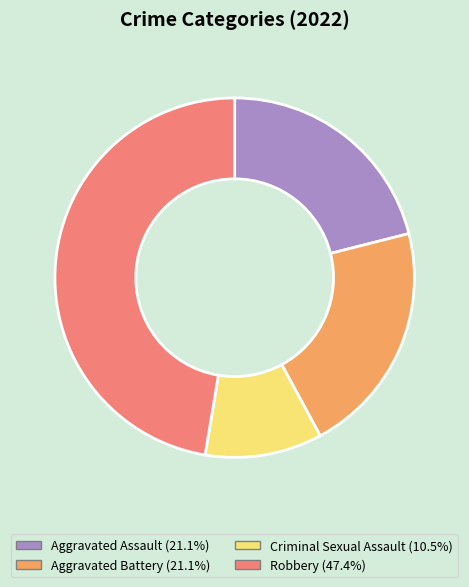

Approximately how many times larger is the value at Criminal Sexual Assault compared to Aggravated Assault?

0.5